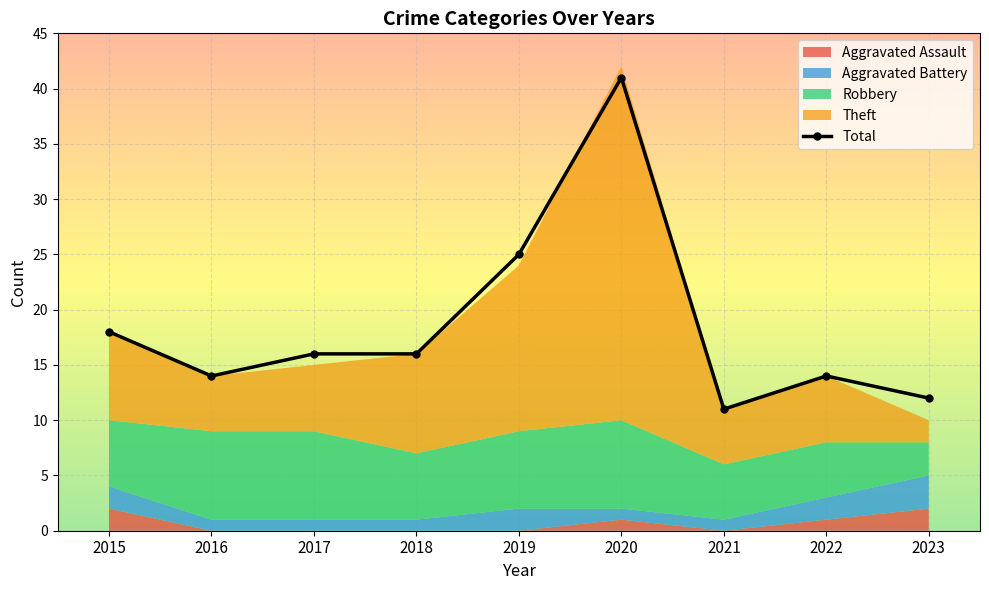

At which category does the chart reach its peak across all series?

2020